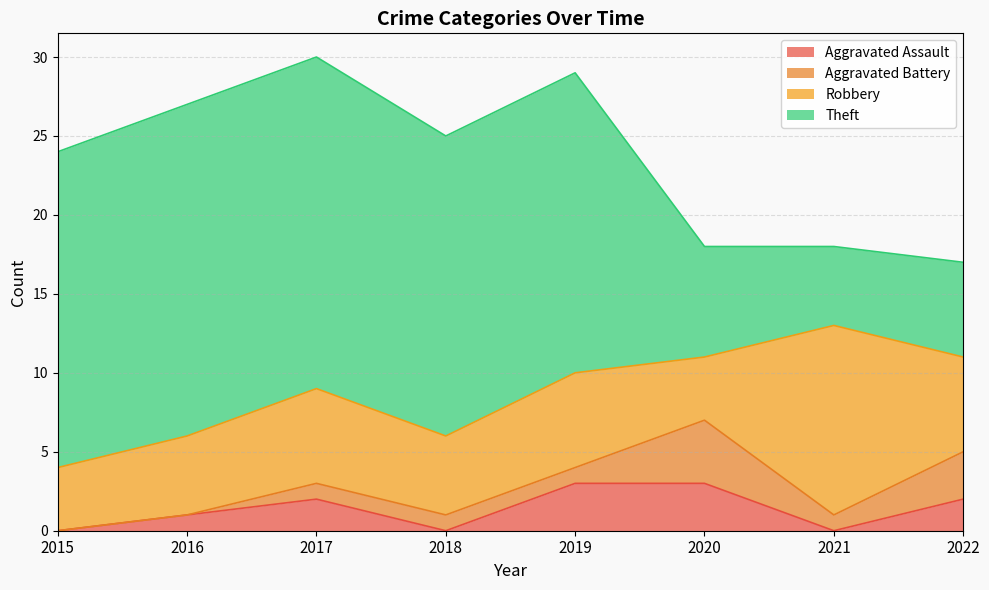

Reading right to left, what are all the values shown in this chart?

Aggravated Assault: 2022=2	2021=0	2020=3	2019=3	2018=0	2017=2	2016=1	2015=0
Aggravated Battery: 2022=3	2021=1	2020=4	2019=1	2018=1	2017=1	2016=0	2015=0
Robbery: 2022=6	2021=12	2020=4	2019=6	2018=5	2017=6	2016=5	2015=4
Theft: 2022=6	2021=5	2020=7	2019=19	2018=19	2017=21	2016=21	2015=20